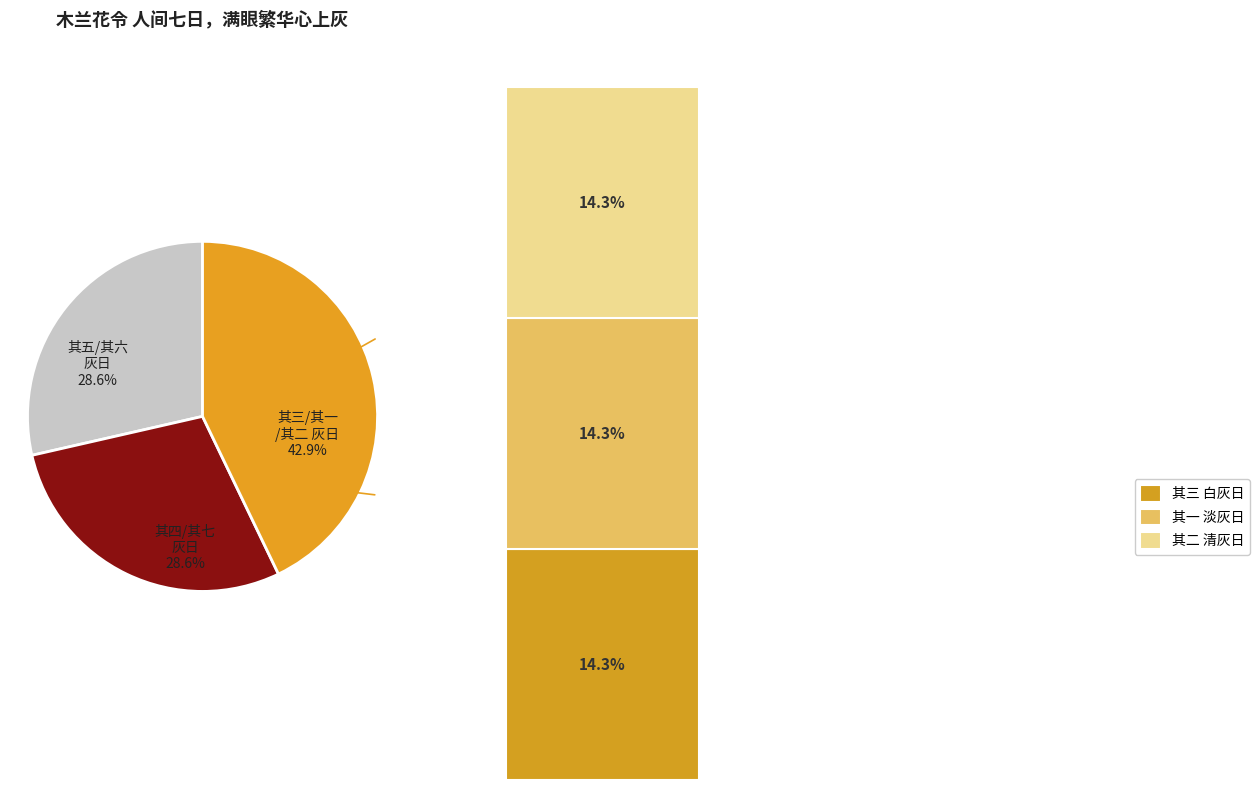

To the nearest percent, what percentage of the pie is 其三 白灰日?

14%